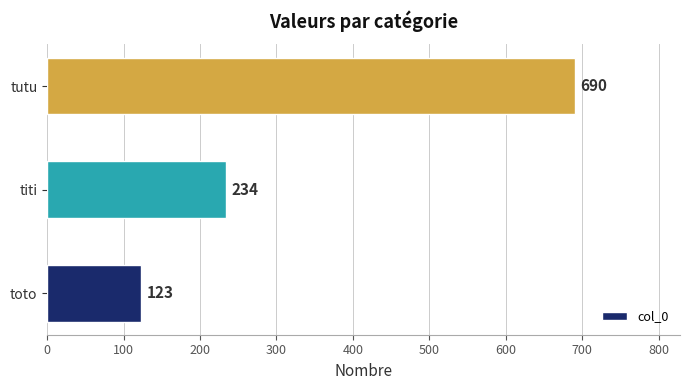

List the labels in order of value, largest first.

tutu, titi, toto